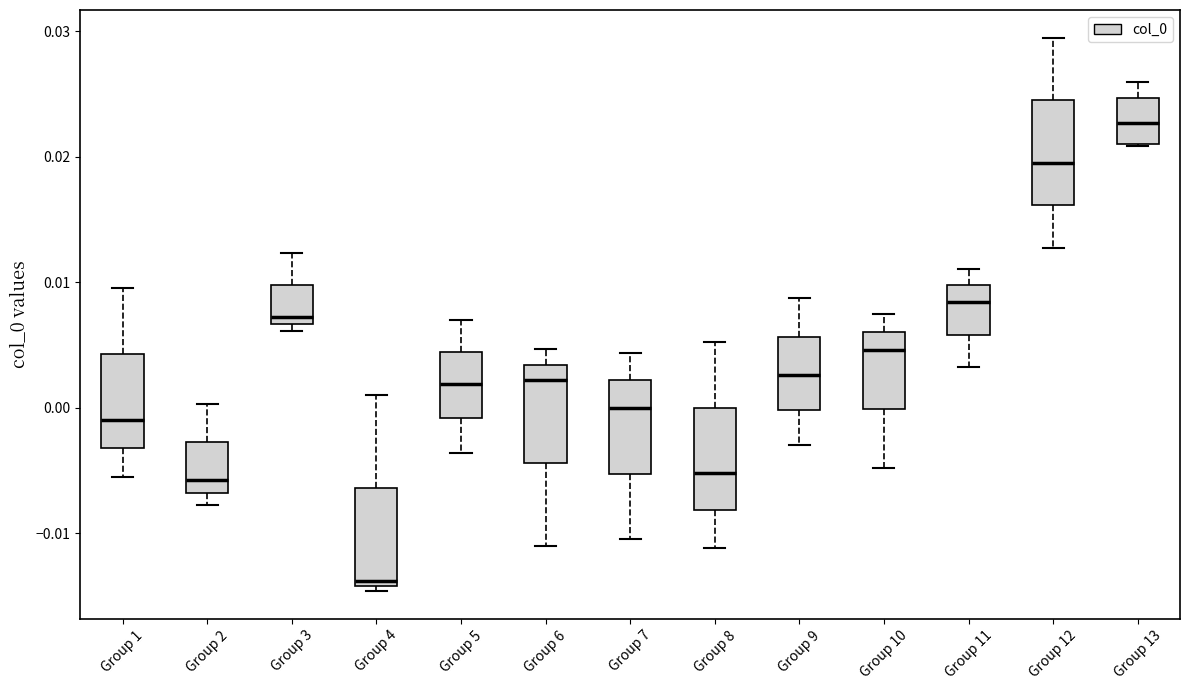

Reading left to right, read every box against the y-axis: the position of its median line, the range the box covers, and the ends of its whiskers. The values are not printed on the chart, so give them approximately, as read against the axis.

Group 1: median -0.001, box -0.003 to 0.004, whiskers -0.005 to 0.010
Group 2: median -0.006, box -0.007 to -0.003, whiskers -0.008 to 0.000
Group 3: median 0.007 (just above the box's lower edge), box 0.007 to 0.010, whiskers 0.006 to 0.012
Group 4: median -0.014 (just above the box's lower edge), box -0.014 to -0.006, whiskers -0.015 to 0.001
Group 5: median 0.002, box -0.001 to 0.004, whiskers -0.004 to 0.007
Group 6: median 0.002, box -0.004 to 0.003, whiskers -0.011 to 0.005
Group 7: median 0.000, box -0.005 to 0.002, whiskers -0.010 to 0.004
Group 8: median -0.005, box -0.008 to 0.000, whiskers -0.011 to 0.005
Group 9: median 0.003, box 0.000 to 0.006, whiskers -0.003 to 0.009
Group 10: median 0.005, box 0.000 to 0.006, whiskers -0.005 to 0.008
Group 11: median 0.008, box 0.006 to 0.010, whiskers 0.003 to 0.011
Group 12: median 0.020, box 0.016 to 0.025, whiskers 0.013 to 0.030
Group 13: median 0.023, box 0.021 to 0.025, whiskers 0.021 to 0.026